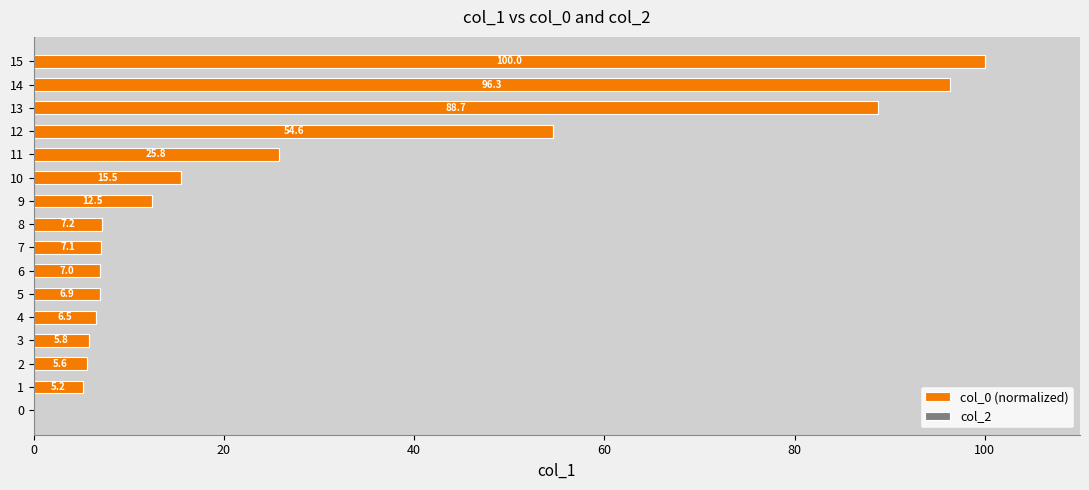

What is the sum of the values at 13 and 6?

95.7